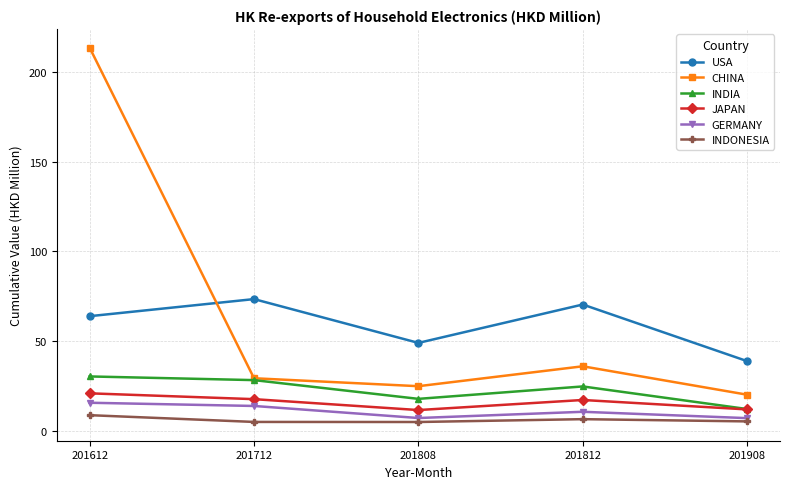

What is the sum of the INDONESIA values at 201812 and 201908?

12.0